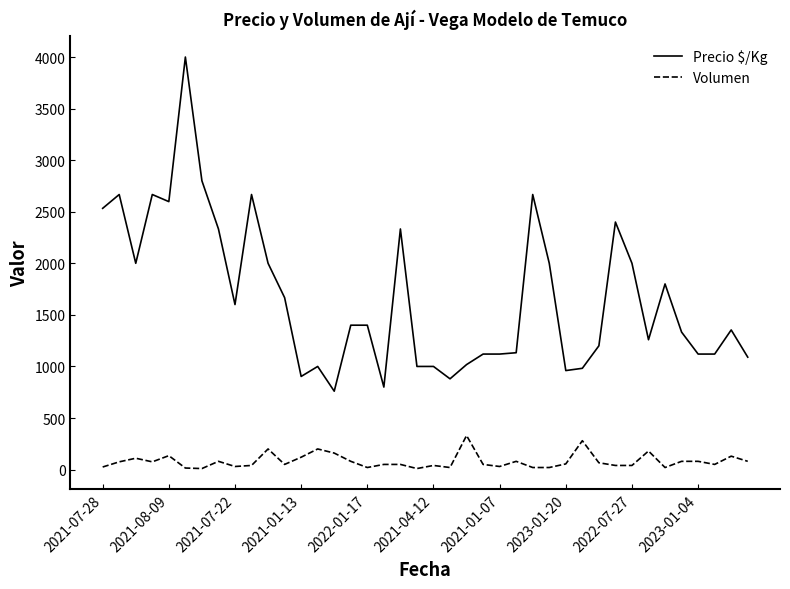

What are all the series names shown in the legend?

Precio $/Kg, Volumen